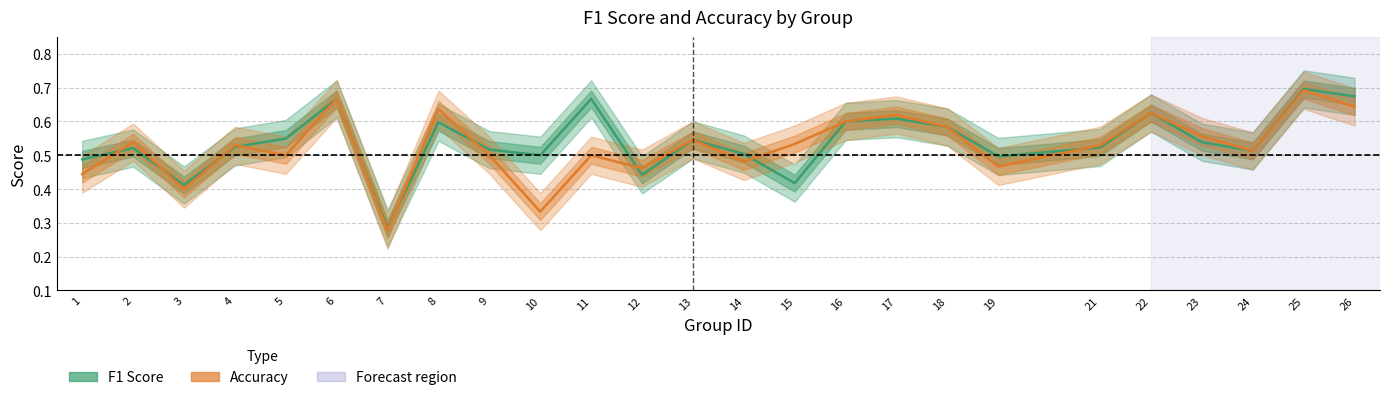

How many lines are shown in the chart?

2